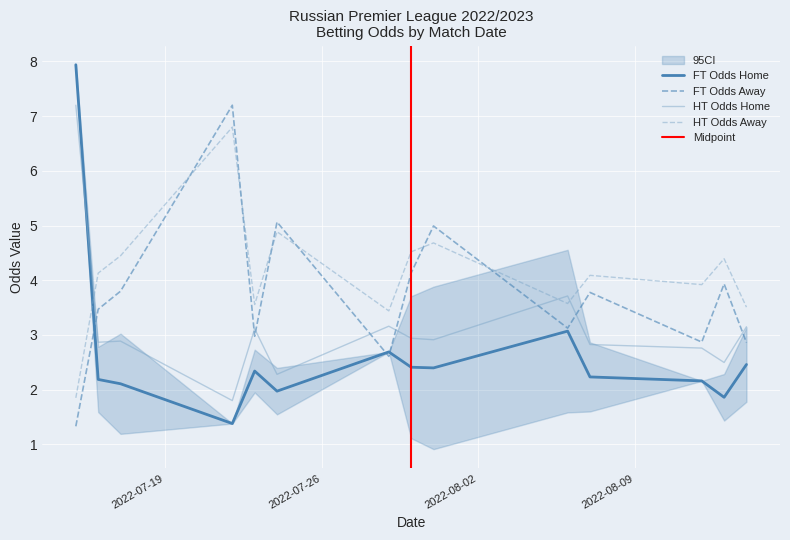

How many times do FT Odds Home and HT Odds Away cross each other?

1